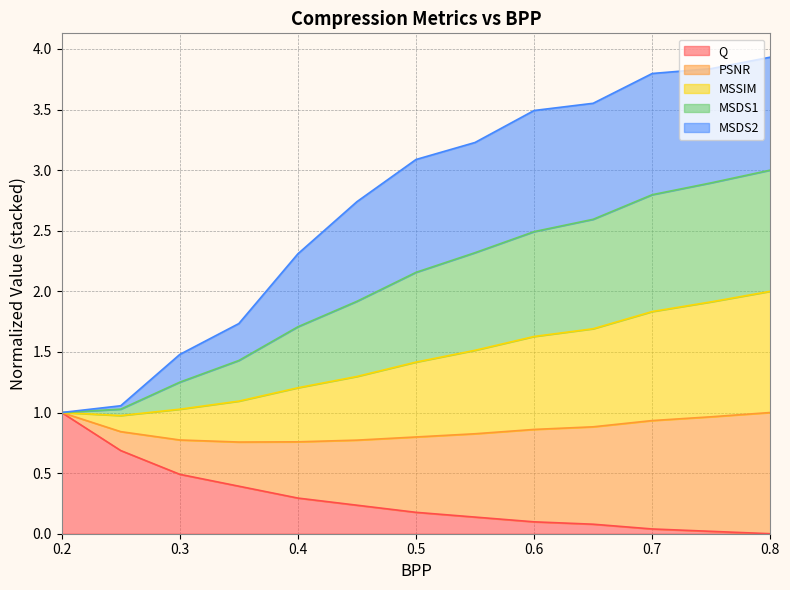

Does the chart display data point markers on the line(s)?

No